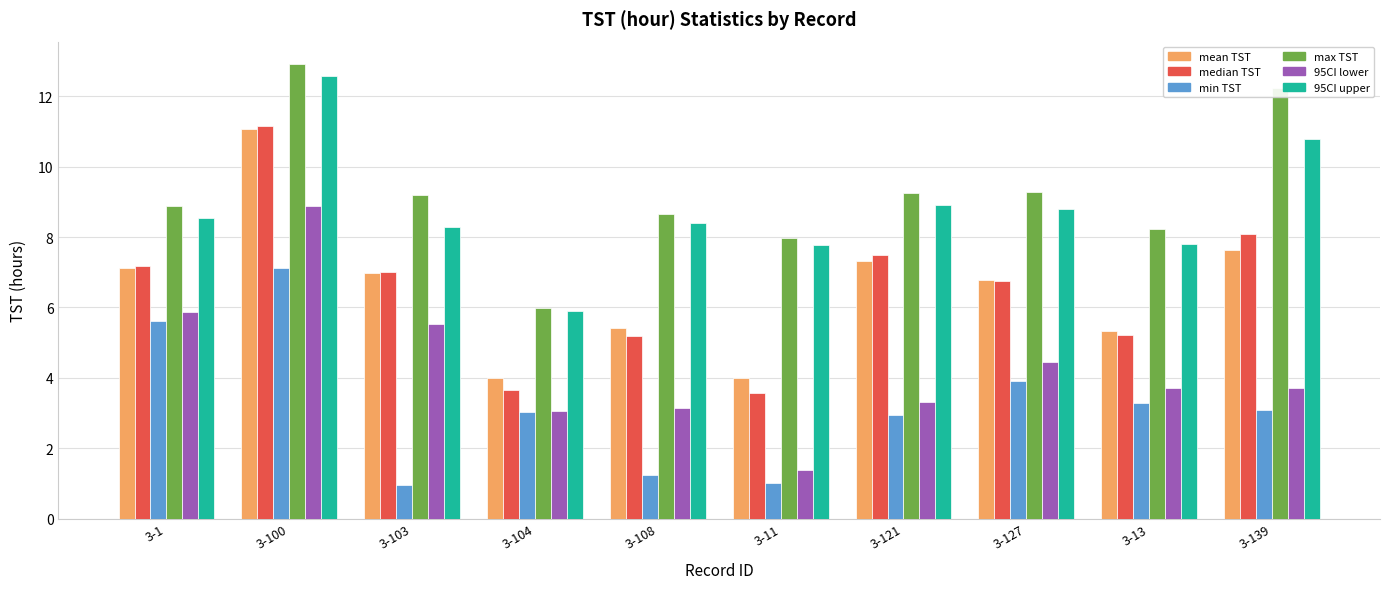

What is the value of the 95CI lower bar at the 8th from the left?

4.5